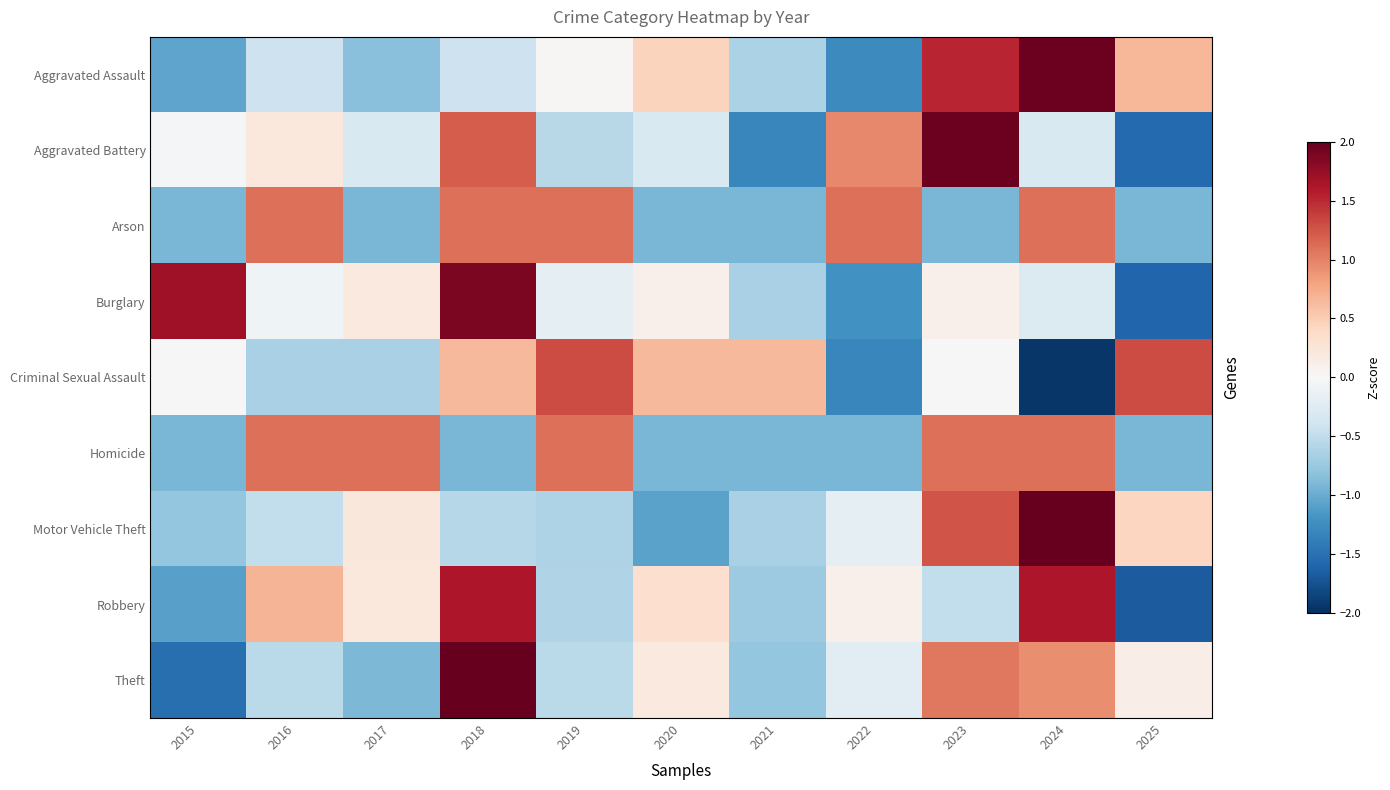

What is the total value across all series at 2017?

-1.9